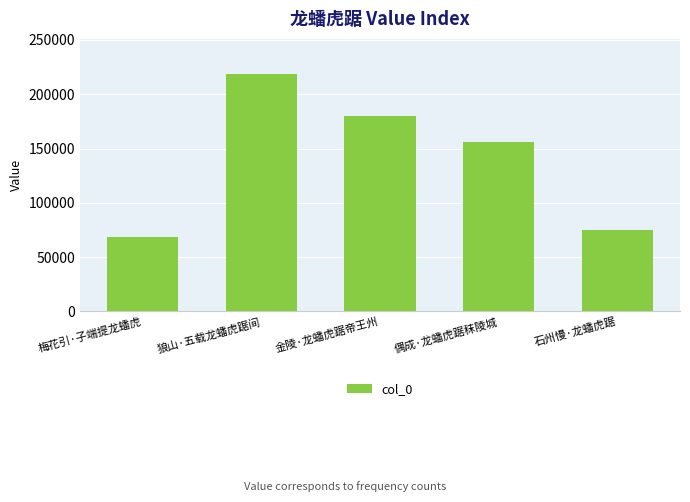

Rank the categories by value from highest to lowest.

狼山·五载龙蟠虎踞间, 金陵·龙蟠虎踞帝王州, 偶成·龙蟠虎踞秣陵城, 石州慢·龙蟠虎踞, 梅花引·子端提龙蟠虎